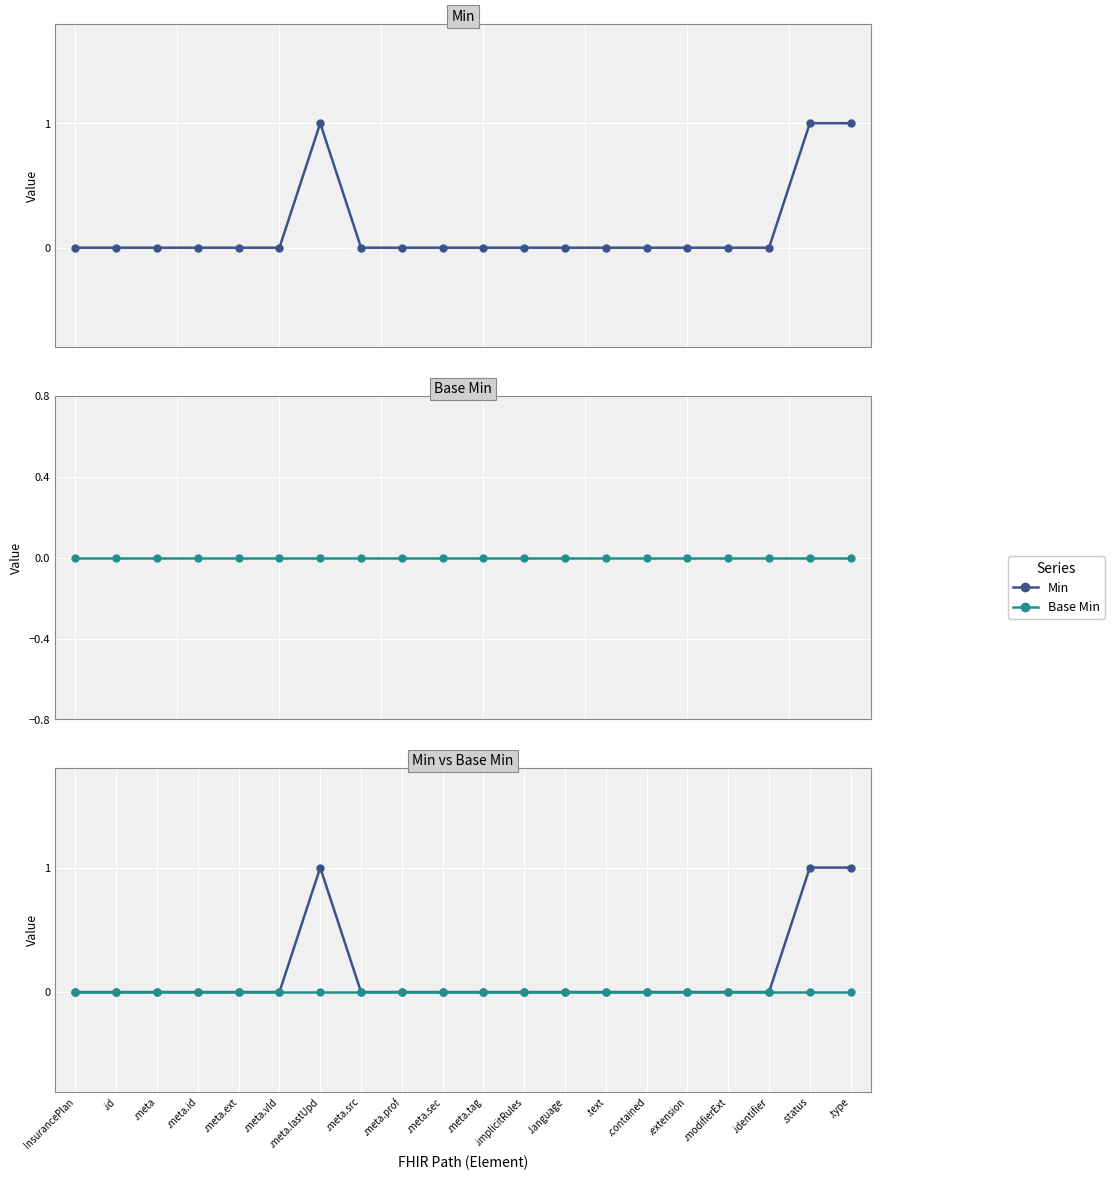

Which series has the largest range (max minus min)?

Min